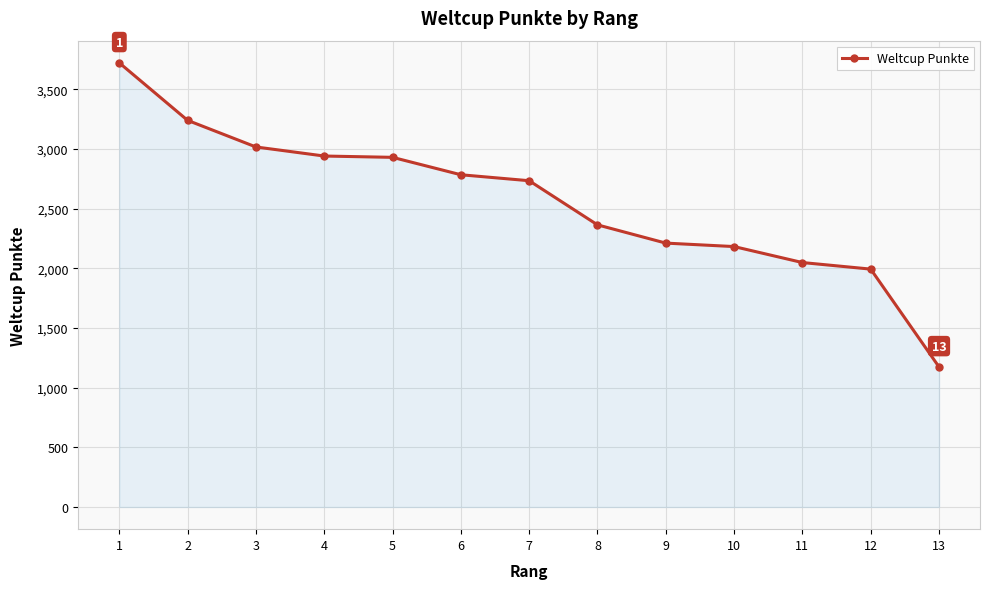

How many data points are less than 2735?

6